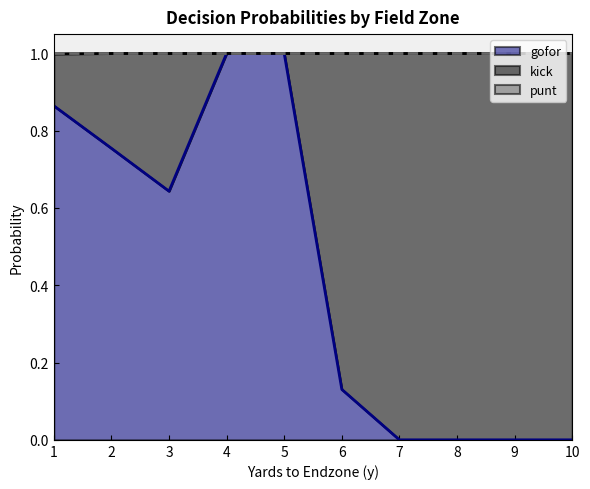

True or false: punt has a value of 1.0 at 4.

True